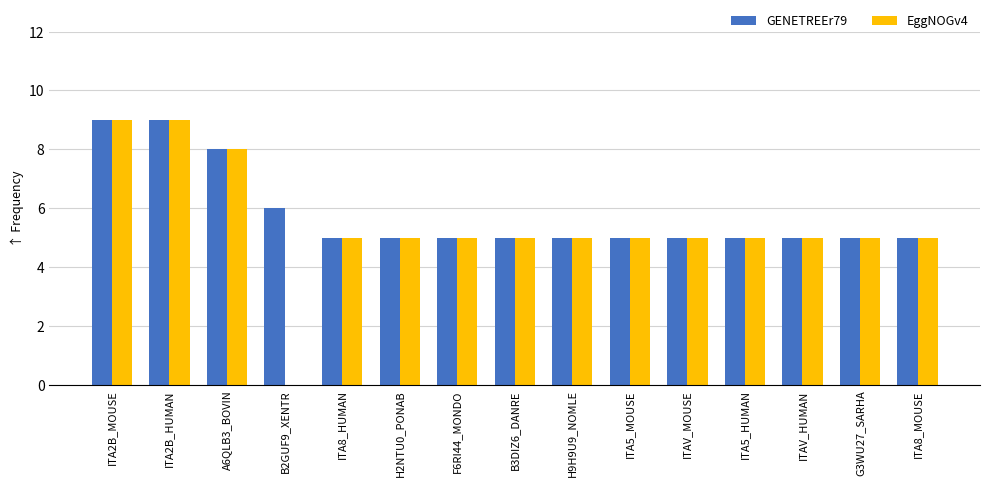

What is the greatest value displayed?

9